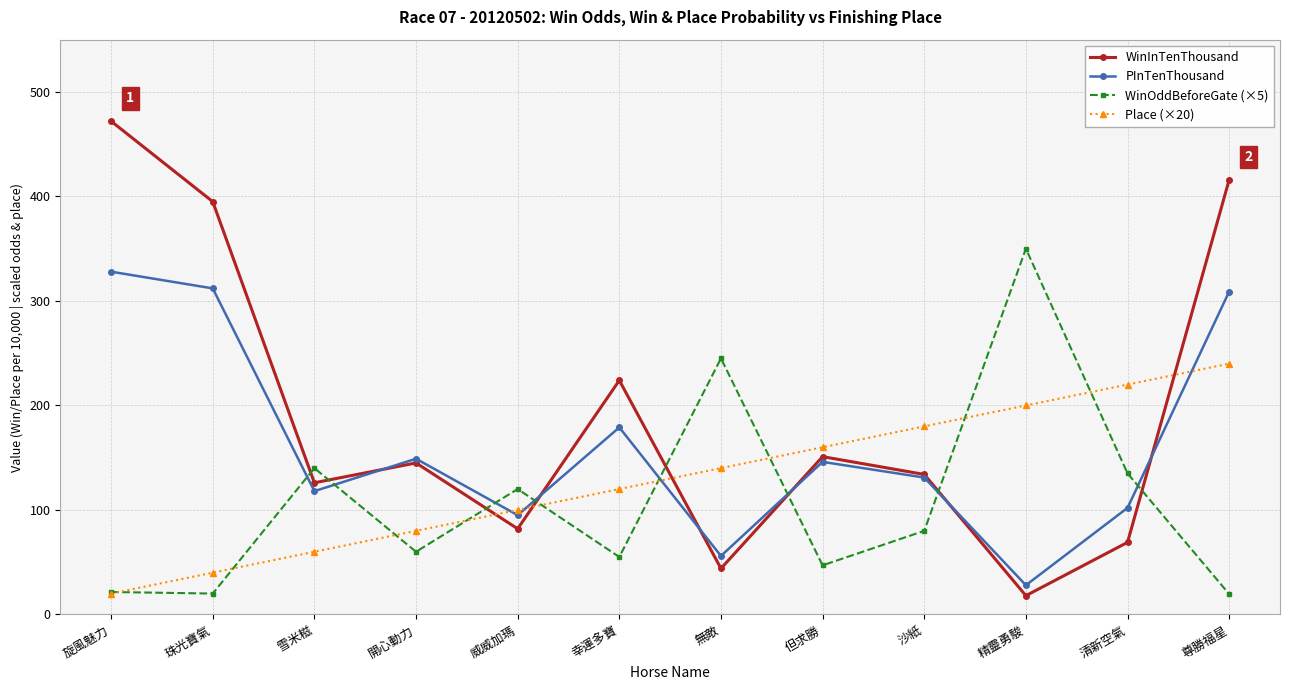

Which series has the largest range (max minus min)?

WinInTenThousand